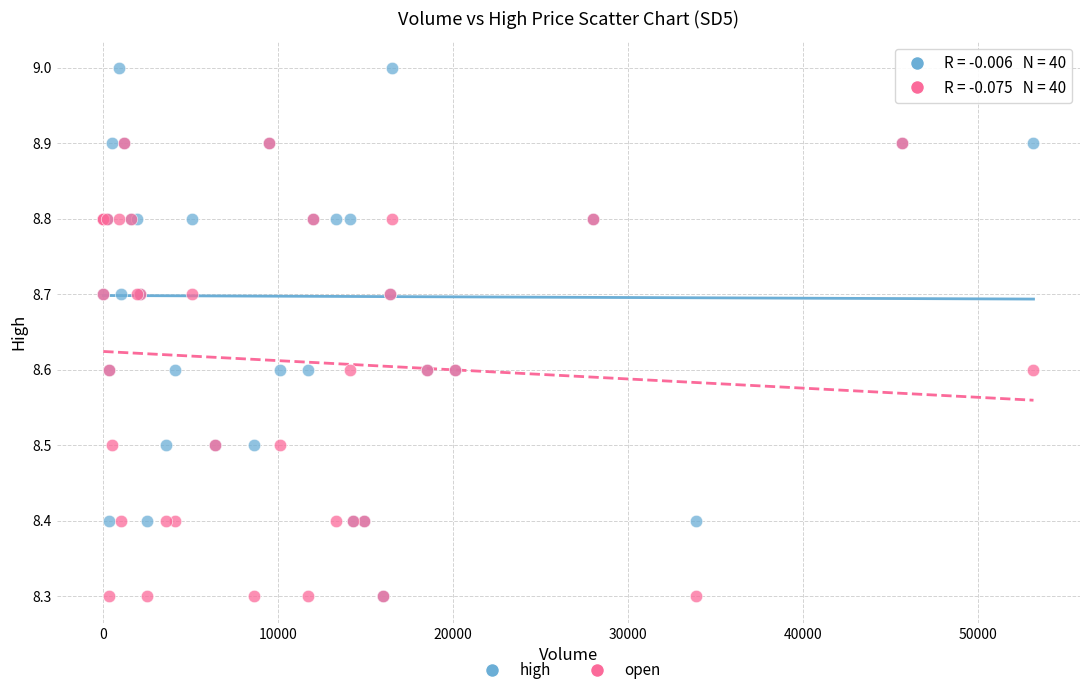

Which series has the widest spread of Y values?

high